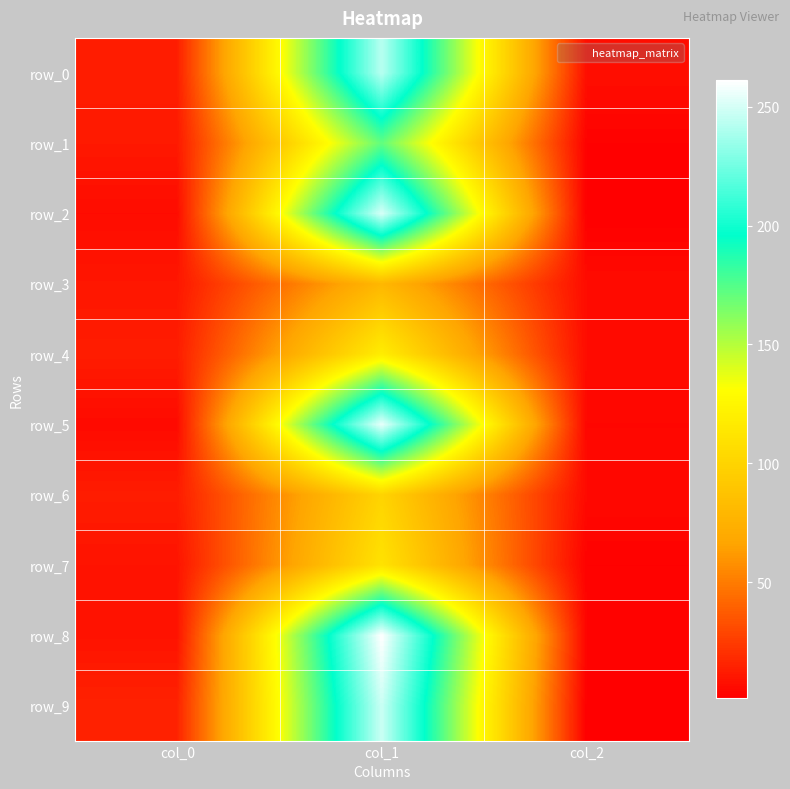

Which series has the largest range (max minus min)?

row_8